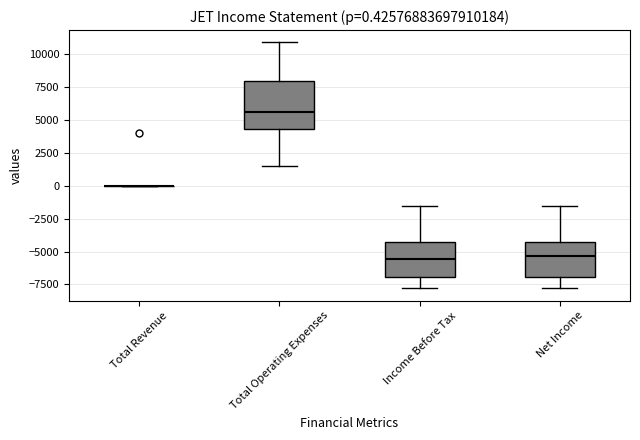

Which box is the tallest, from its lower edge to its upper edge?

Total Operating Expenses